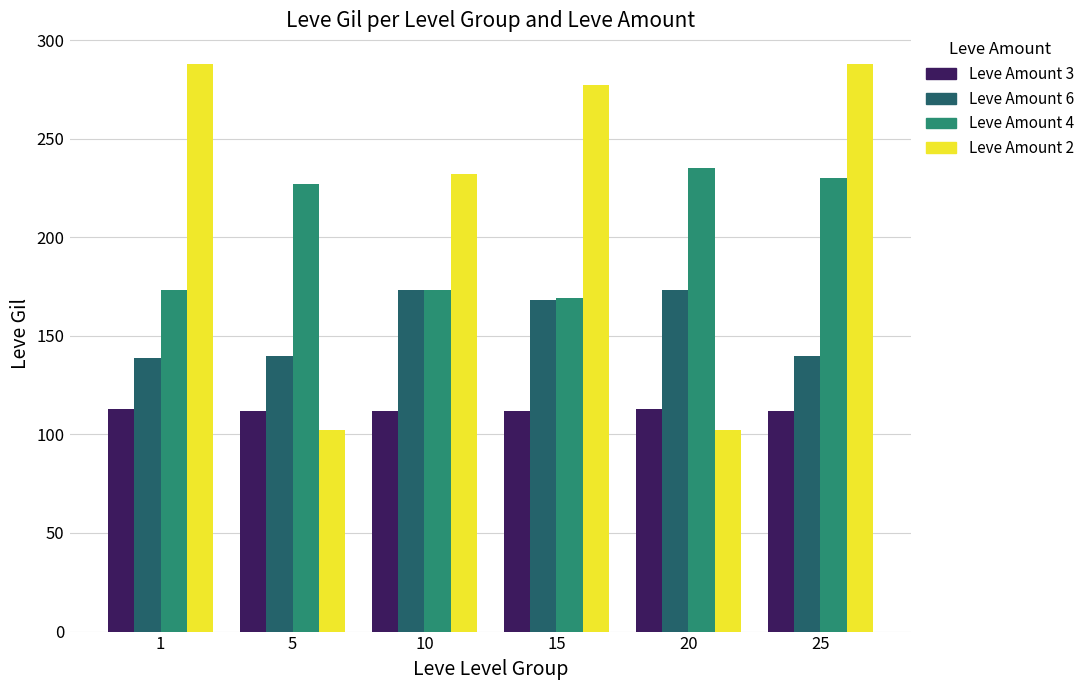

What is the difference between the Leve Amount 4 values at 25 and 1?

57